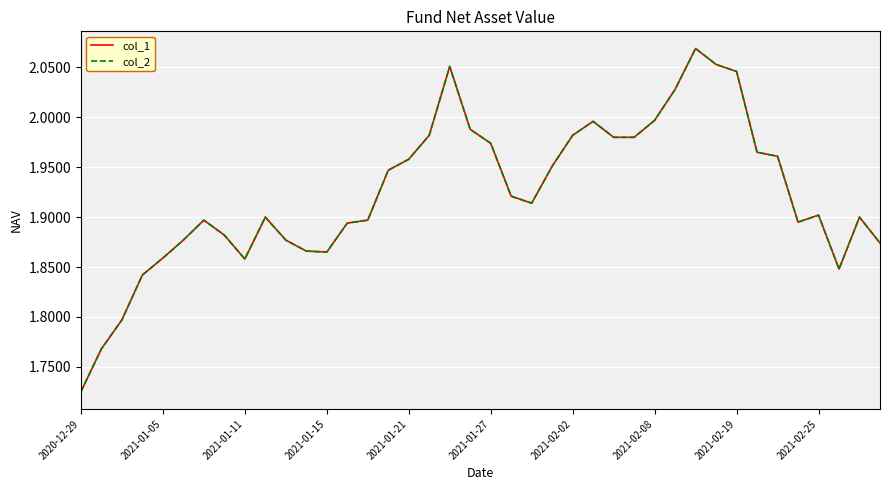

What is the maximum value for col_1?

2.1